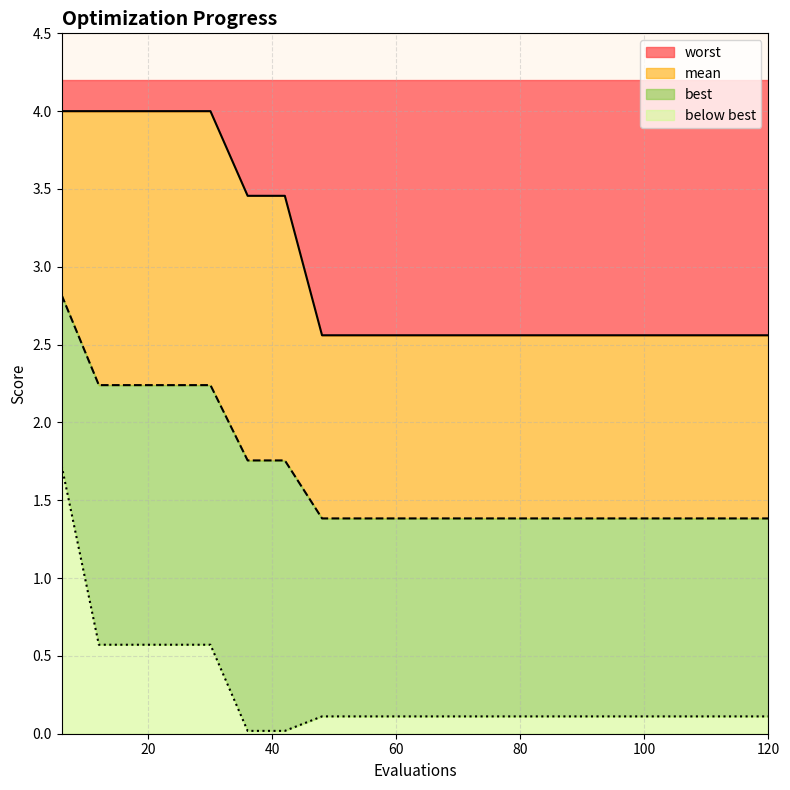

True or false: worst has more than 2 interior local peaks.

False